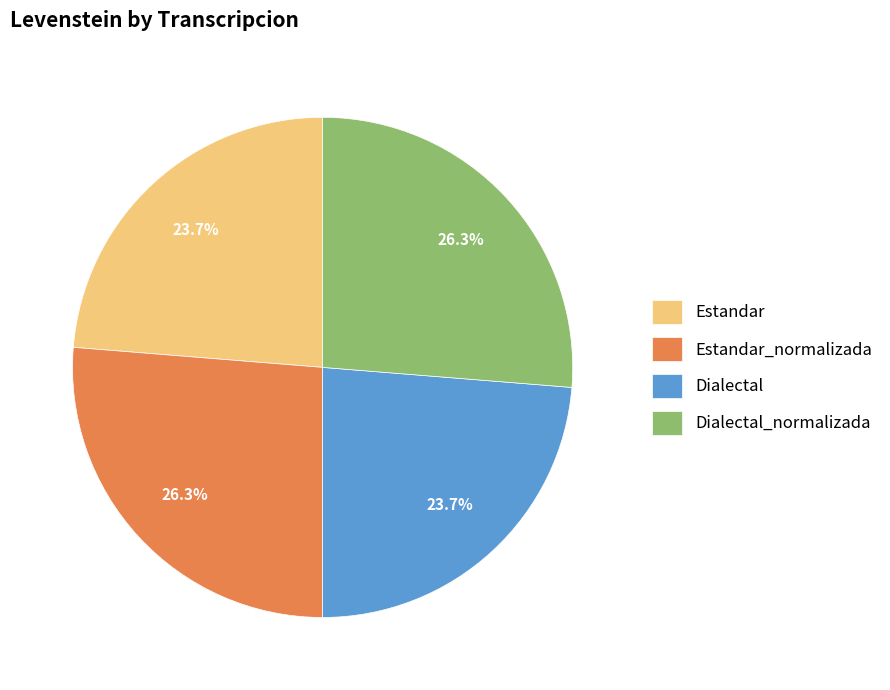

Between Estandar_normalizada and Dialectal, which is larger?

Estandar_normalizada